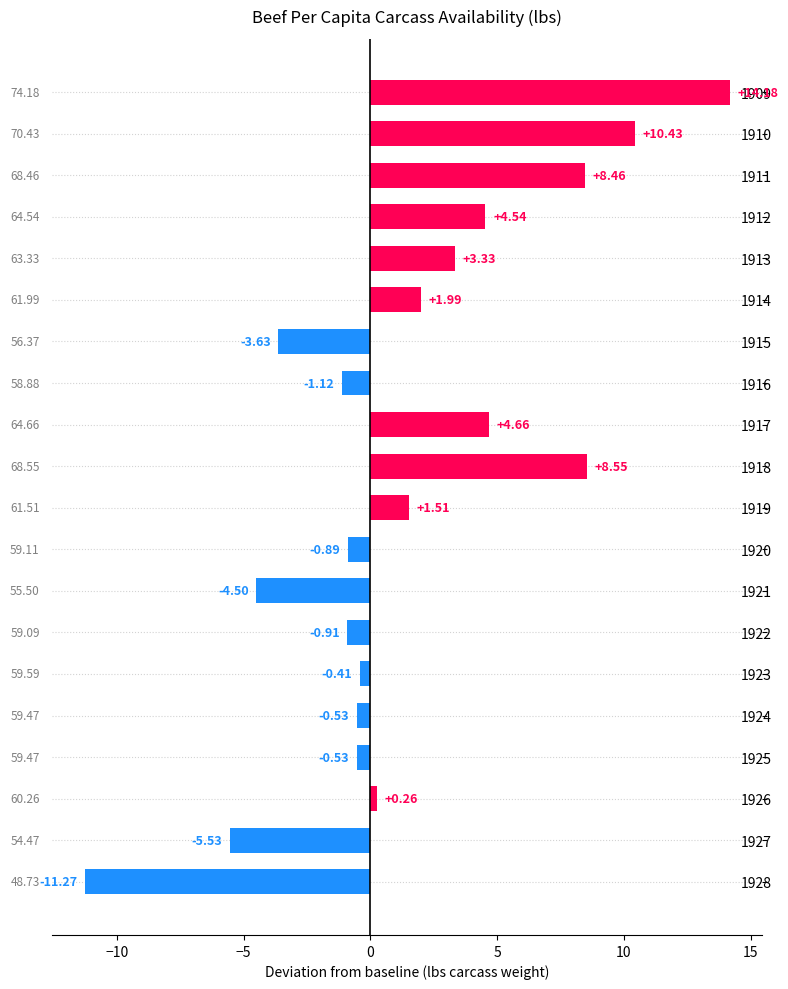

Does the chart contain any negative values?

Yes